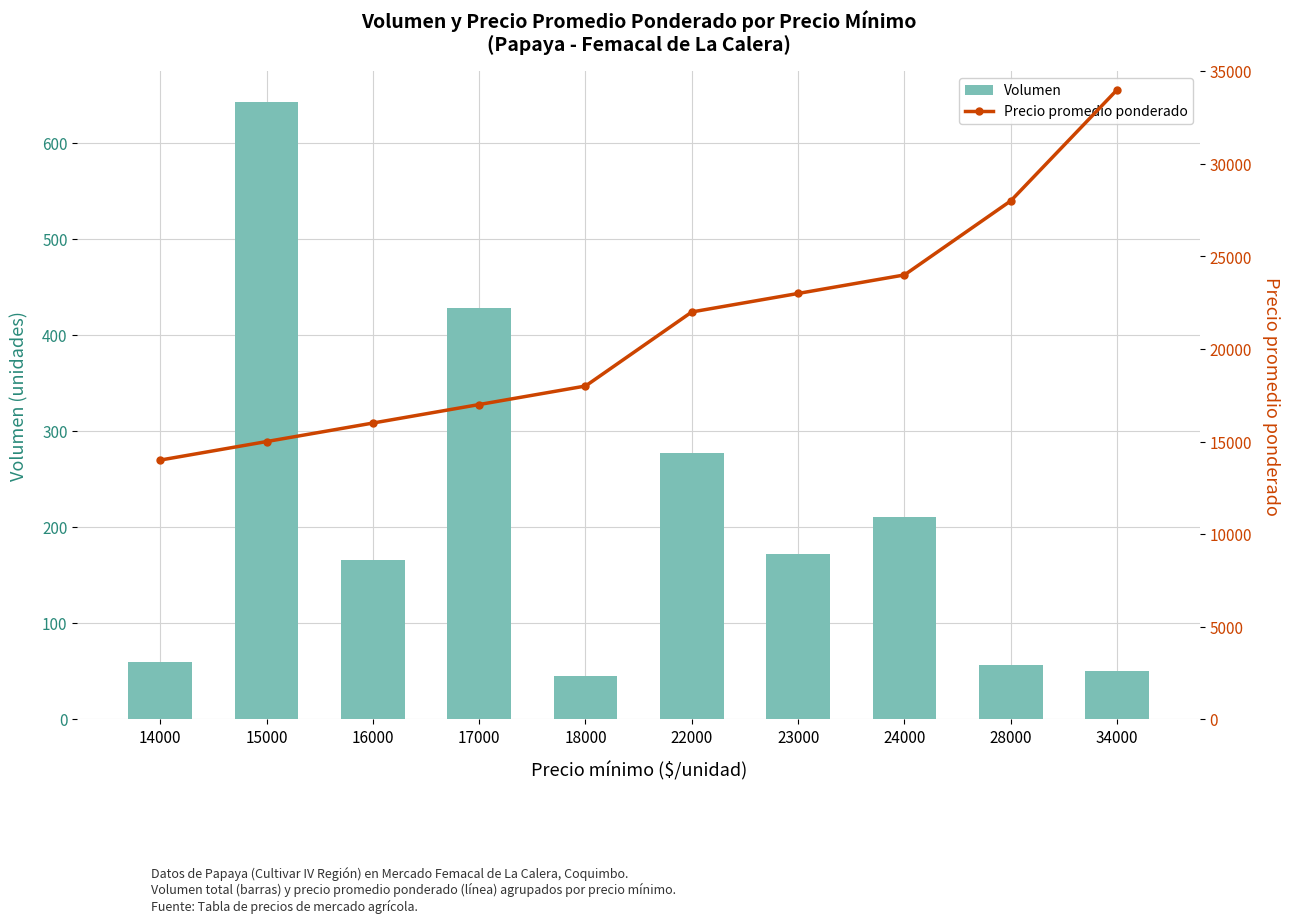

How many distinct data groups are displayed?

2